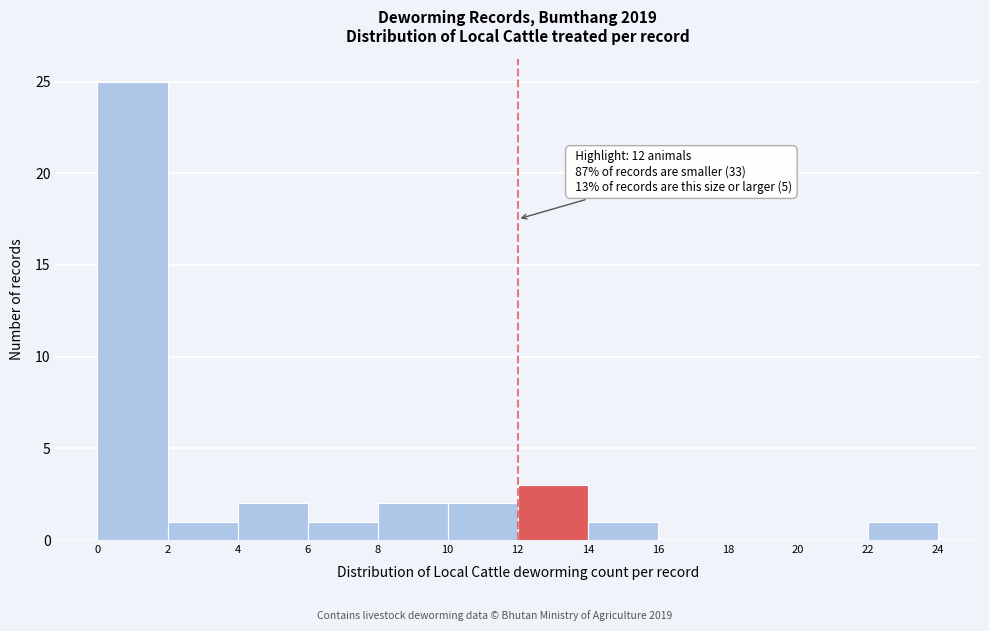

Which range on the x-axis has the tallest bar?

0 to 2